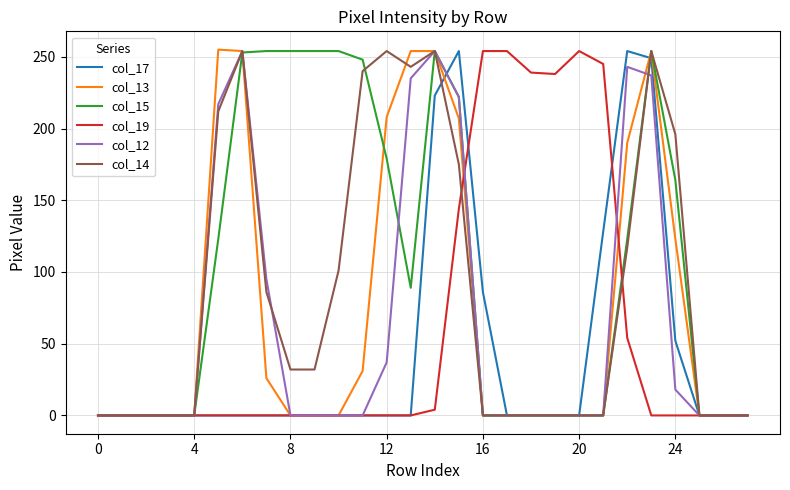

What is the maximum value for col_12?

254